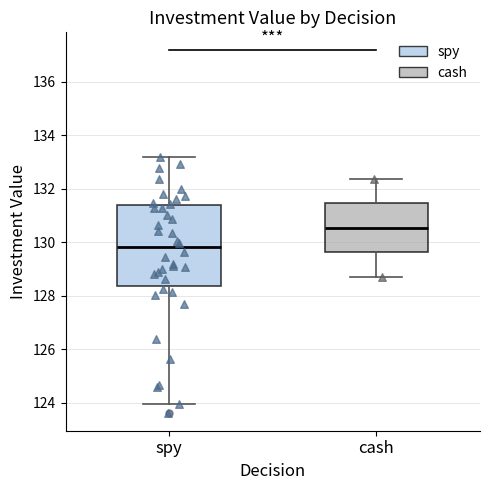

Which box is the tallest, from its lower edge to its upper edge?

spy